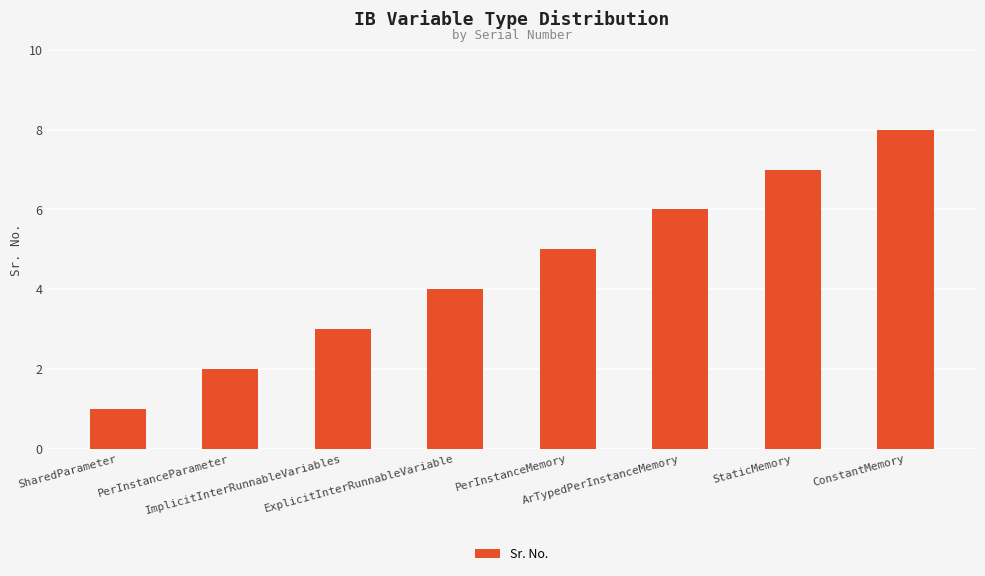

How many data points are less than 5?

4